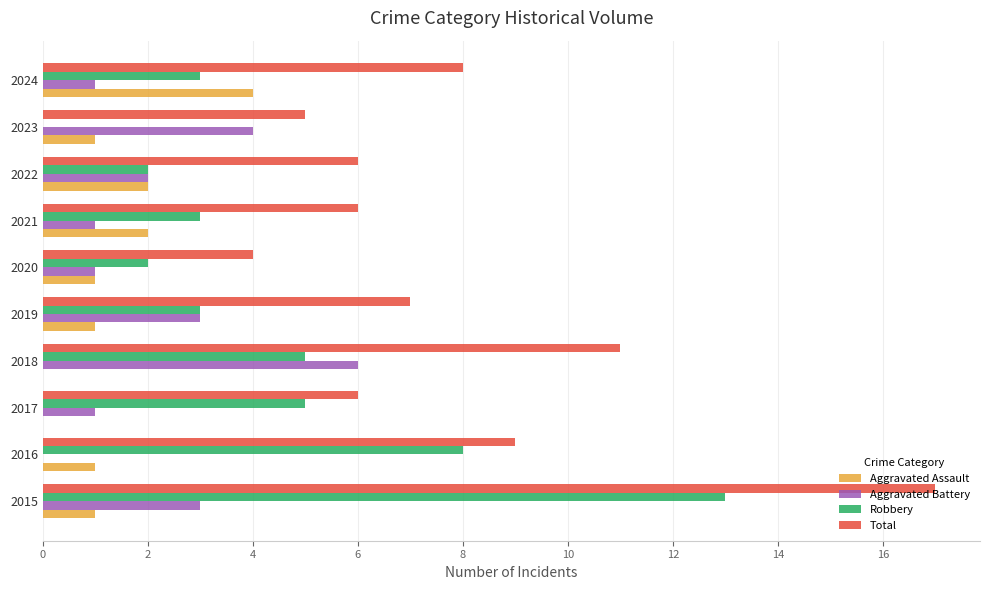

What are all the series names shown in the legend?

Aggravated Assault, Aggravated Battery, Robbery, Total